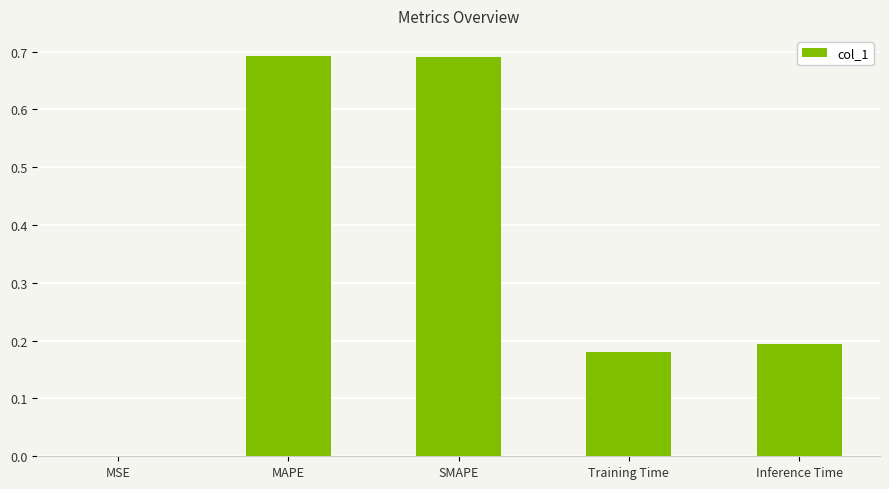

Is it true that the value at SMAPE is 0.1?

False